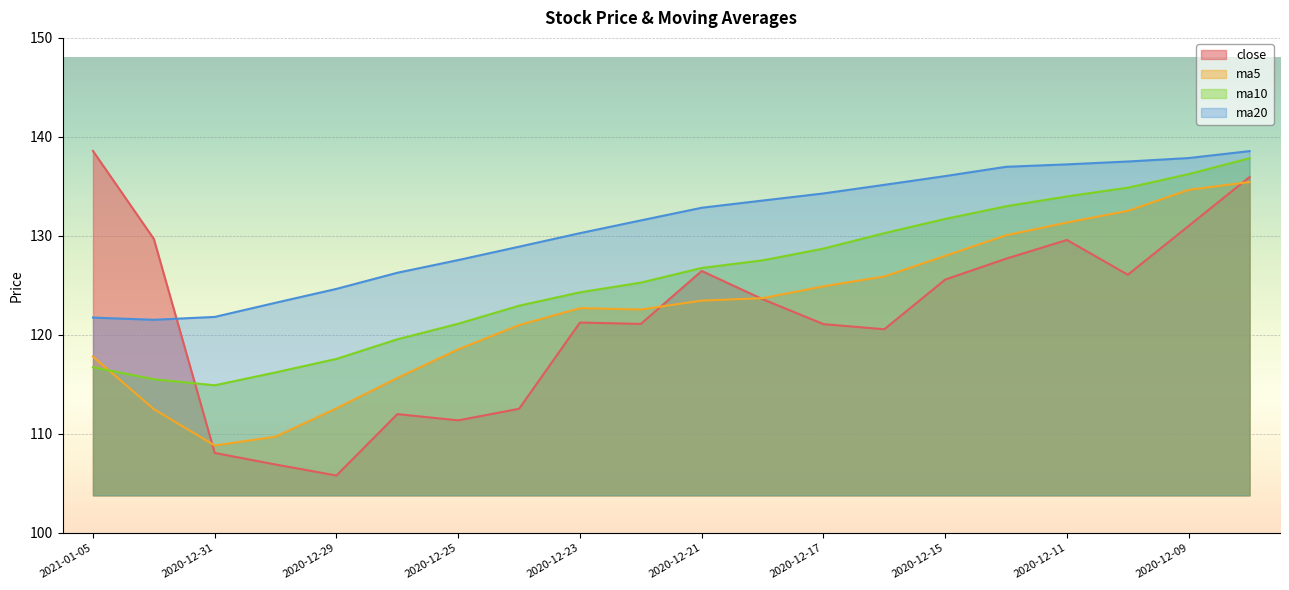

Which series has the widest spread of values?

close